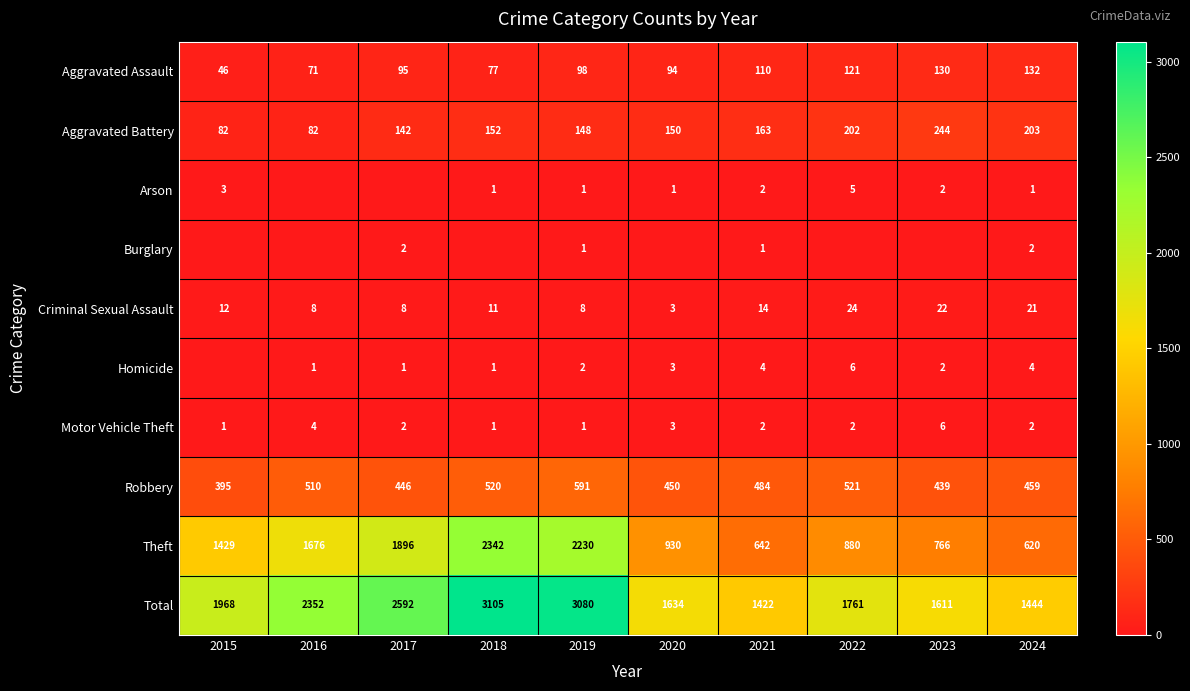

Is the value of Theft at 2016 greater than the value of Robbery at 2020?

Yes